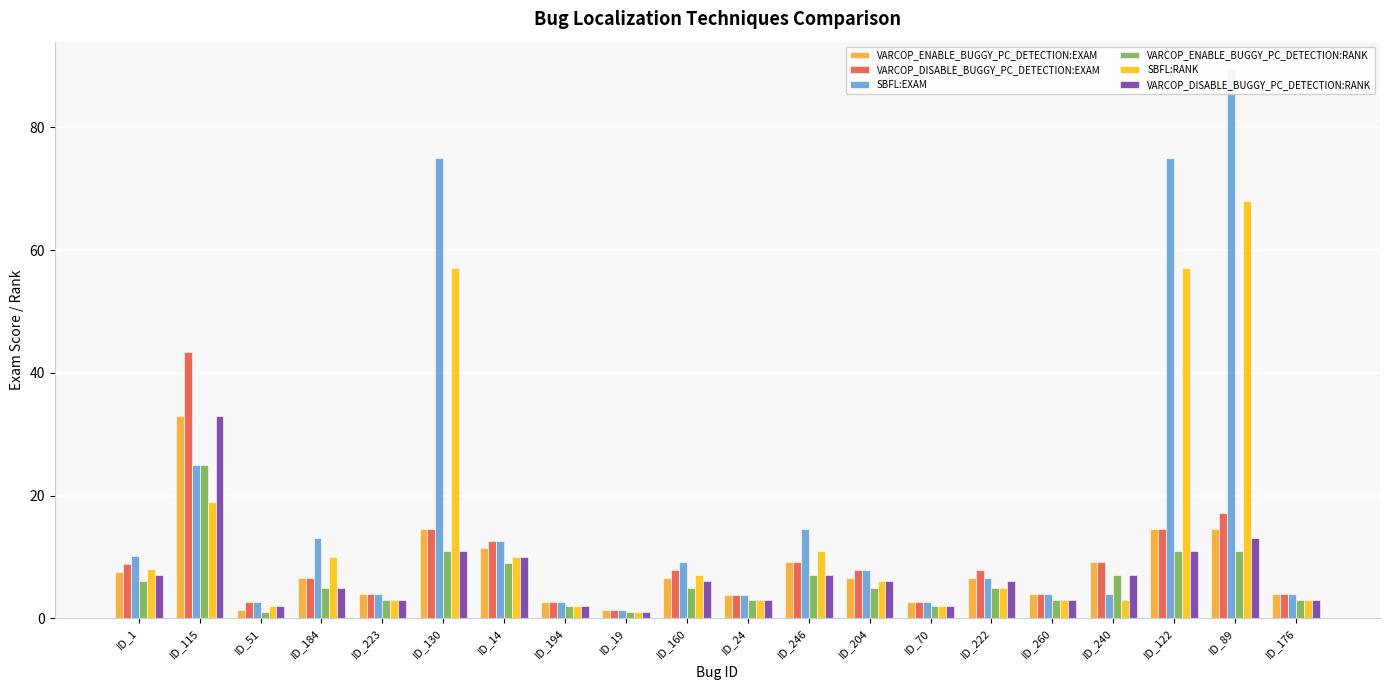

What is the difference between the VARCOP_ENABLE_BUGGY_PC_DETECTION:RANK values at ID_1 and ID_260?

3.0